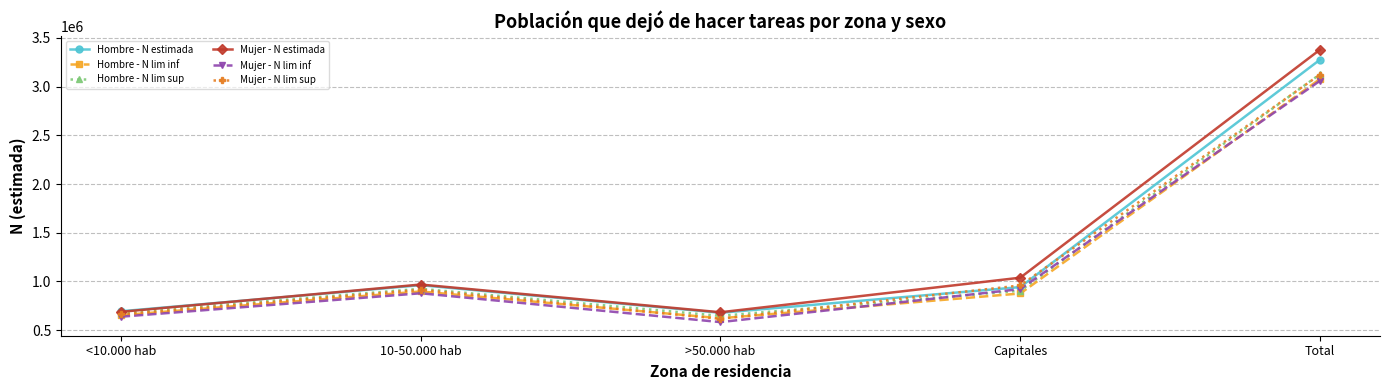

What value does the Hombre - N lim sup series have at <10.000 hab?

675309